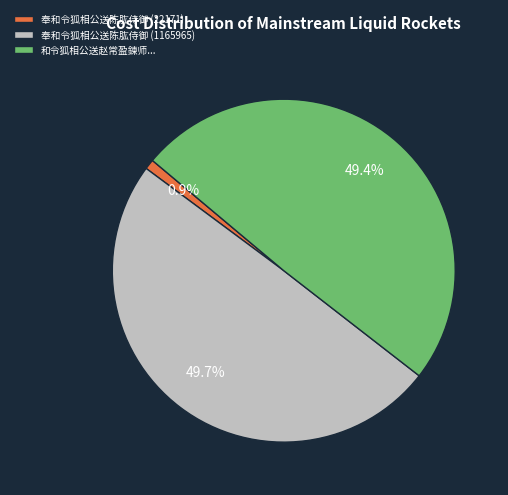

Approximately how many times larger is the value at 奉和令狐相公送陈肱侍御 (1165965) compared to 奉和令狐相公送陈肱侍御 (22171)?

52.6